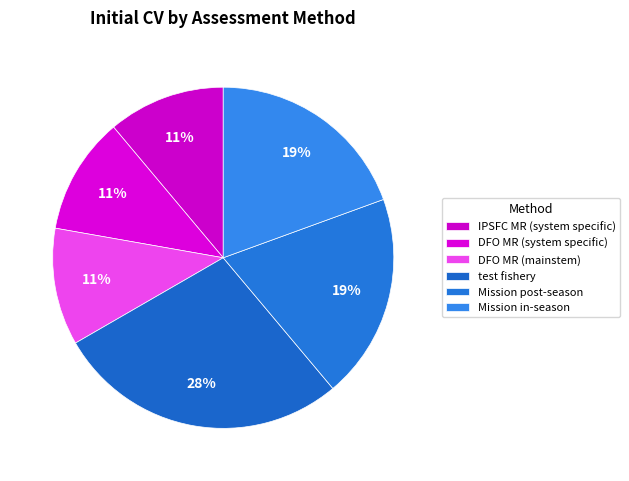

Is it true that DFO MR (system specific) is 1% of the pie?

False